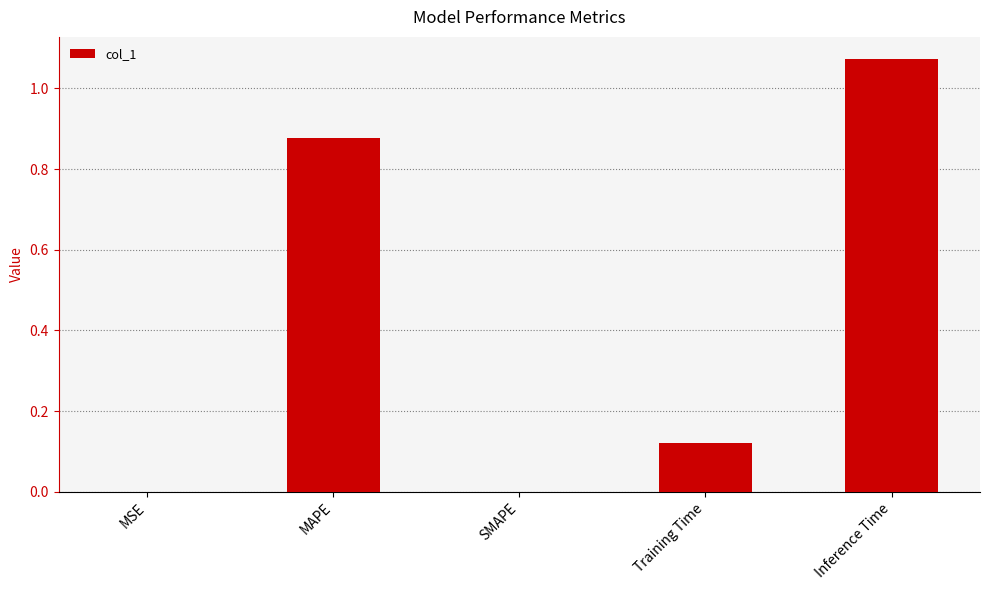

True or false: the data shows 1.9 at Inference Time.

False